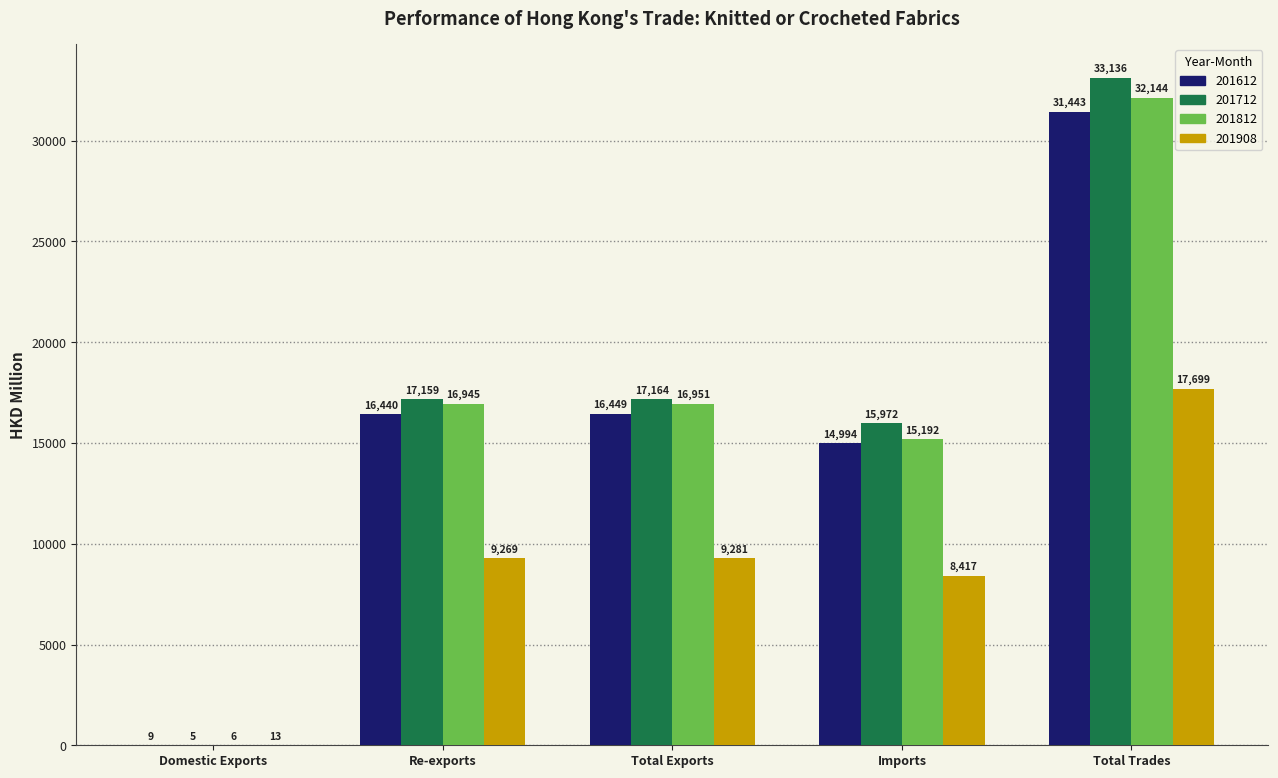

Where is 201908 nearest to the value 8855?

Re-exports